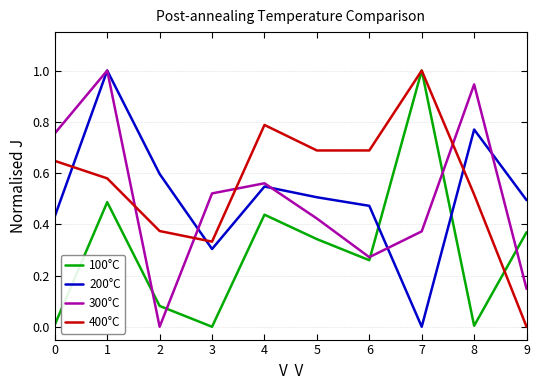

What is the total value across all series at 6?

1.7